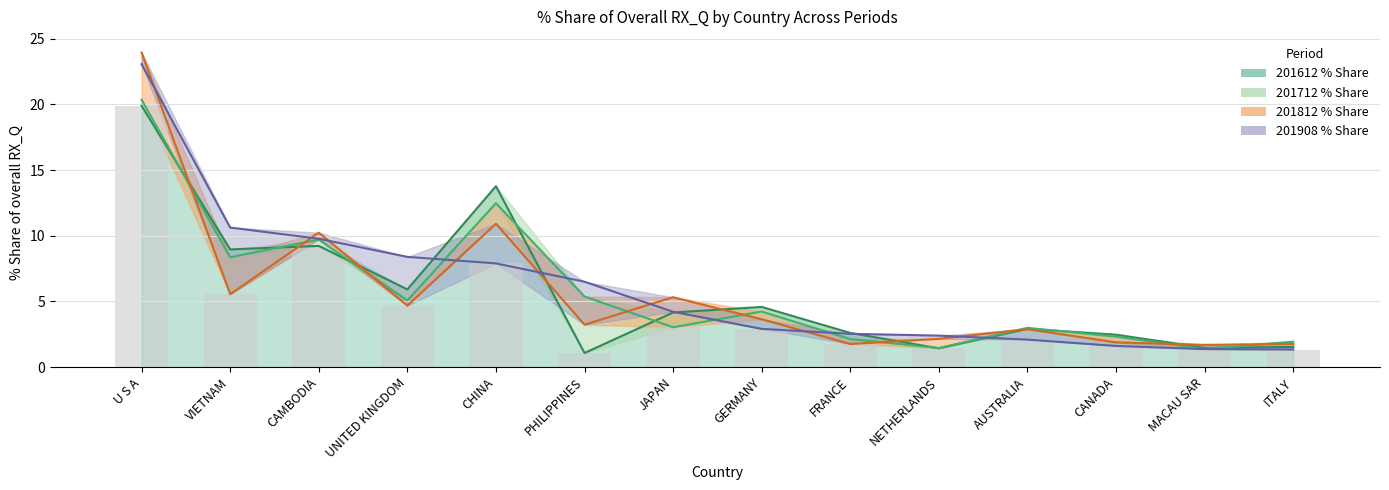

Reading left to right, extract all data points from this chart.

201612_share: 19.9	9.0	9.2	5.9	13.8	1.1	4.2	4.6	2.6	1.4	2.9	2.5	1.5	1.5
201712_share: 20.4	8.4	9.7	5.1	12.5	5.4	3.0	4.2	2.1	1.4	3.0	2.3	1.4	1.9
201812_share: 24.0	5.5	10.2	4.7	10.9	3.2	5.3	3.6	1.8	2.1	2.9	1.9	1.7	1.8
201908_share: 23.1	10.6	9.8	8.4	7.9	6.5	4.2	2.9	2.5	2.4	2.1	1.6	1.4	1.3